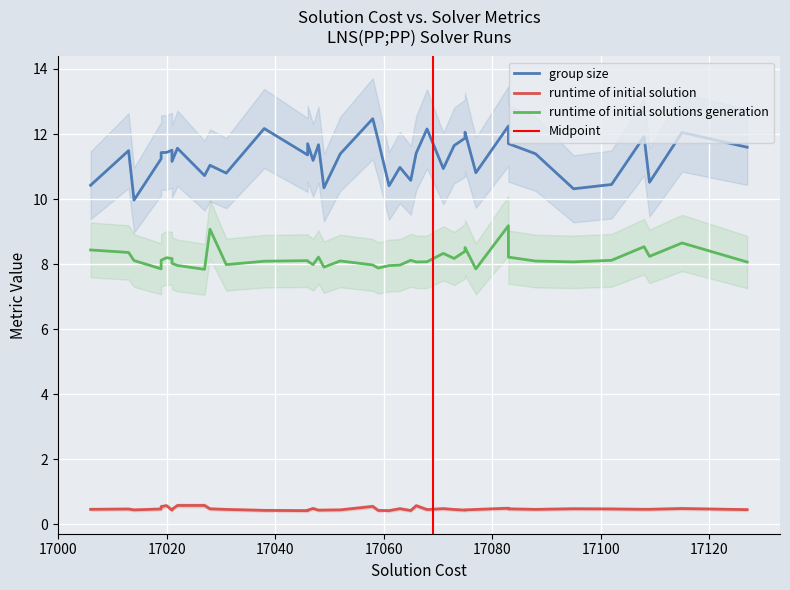

At 18, list the series in order from smallest to largest.

runtime of initial solution, runtime of initial solutions generation, group size